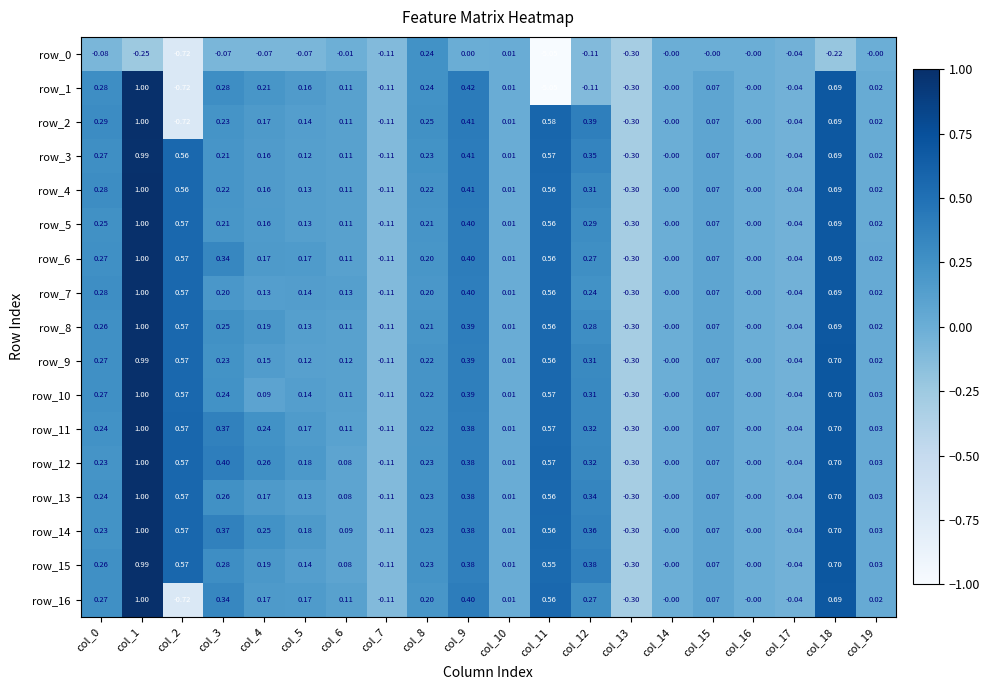

The row_11 series shows 0.0 at col_10. True or false?

True